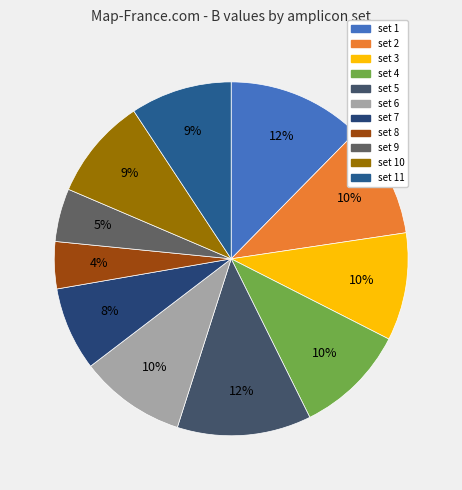

Is the sum of set 2 and set 8 greater than half?

No